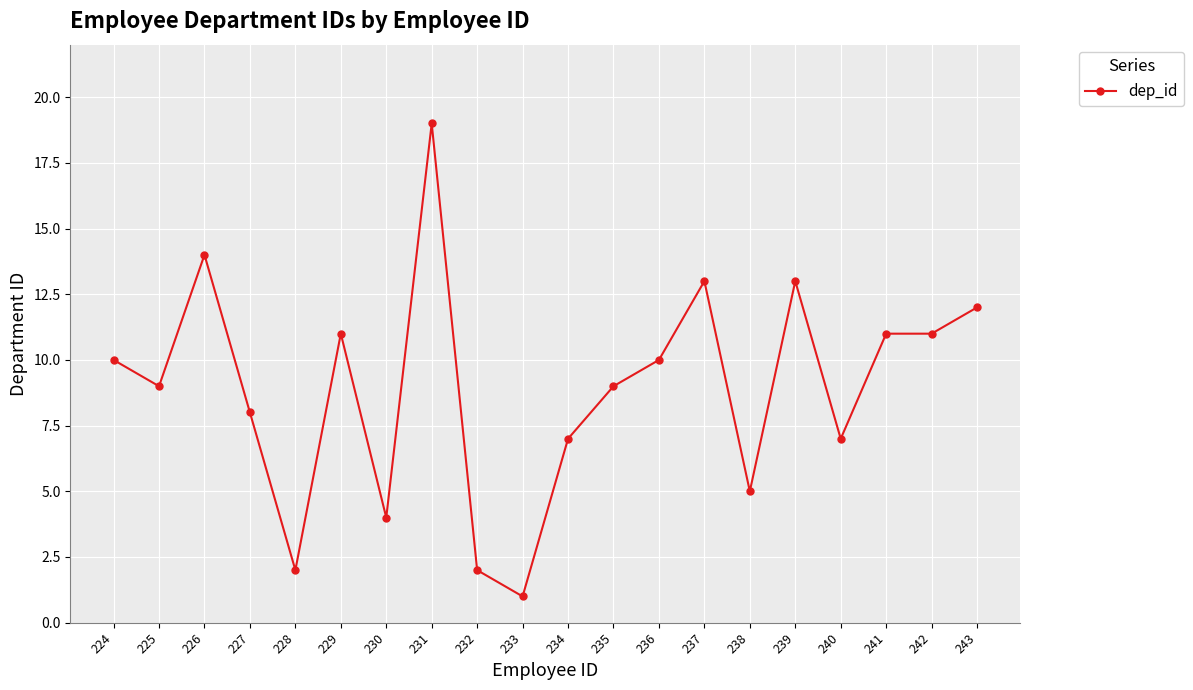

Which label corresponds to the largest value in the chart?

231